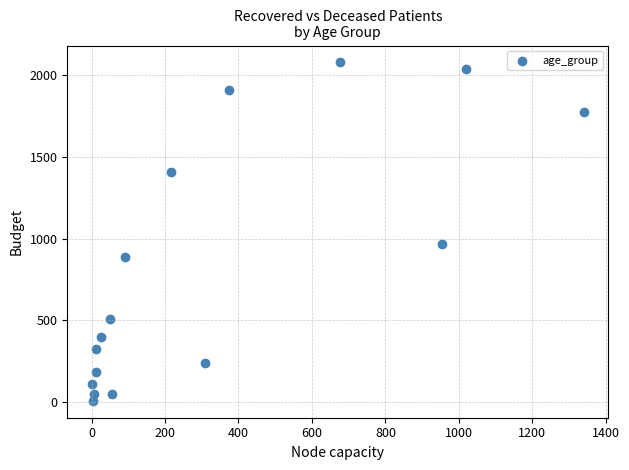

What Y value in the scatter plot is closest to 1042?

965